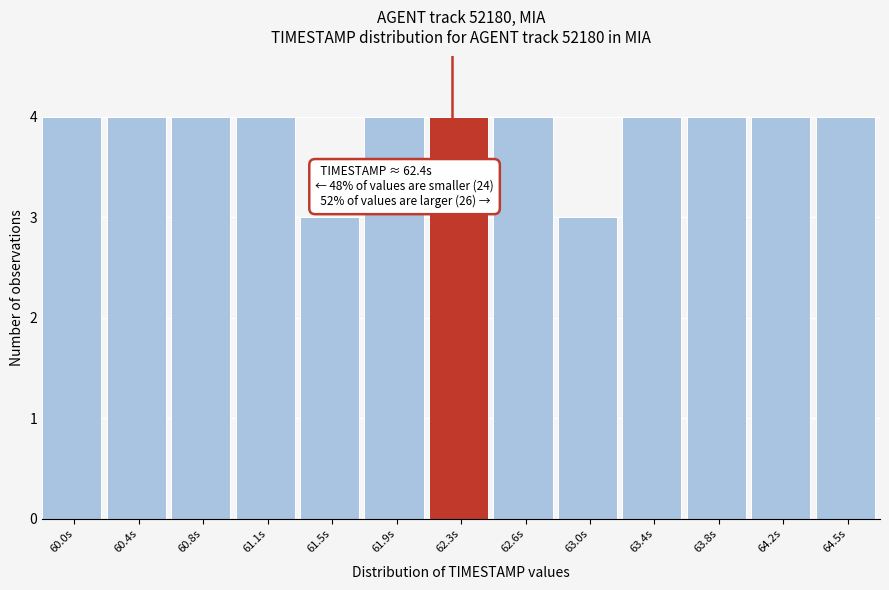

Reading right to left, list all the values displayed in this chart.

4	4	4	4	3	4	4	4	3	4	4	4	4